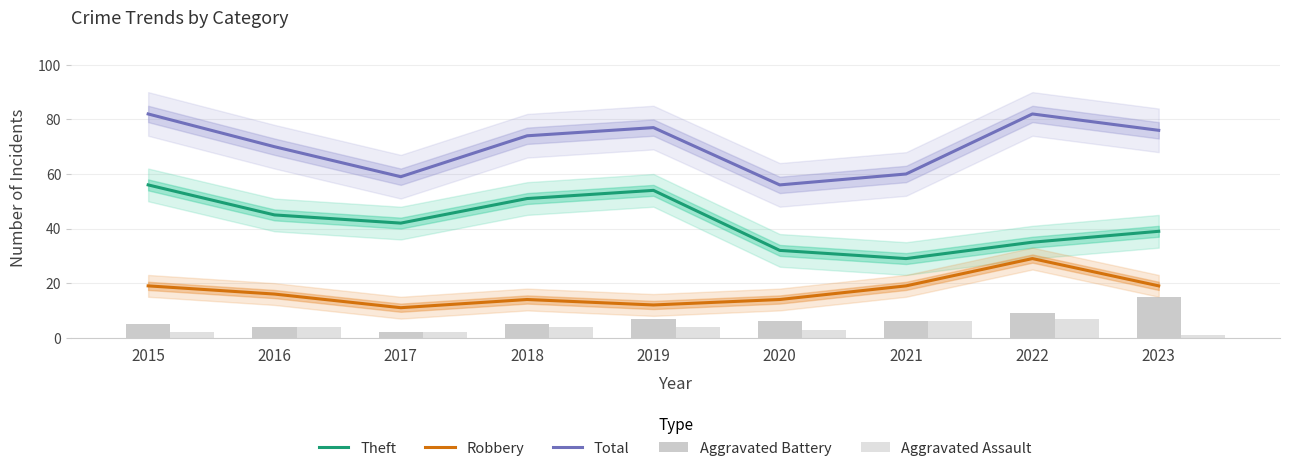

What is the spread (max minus min) of values at 2022?

75